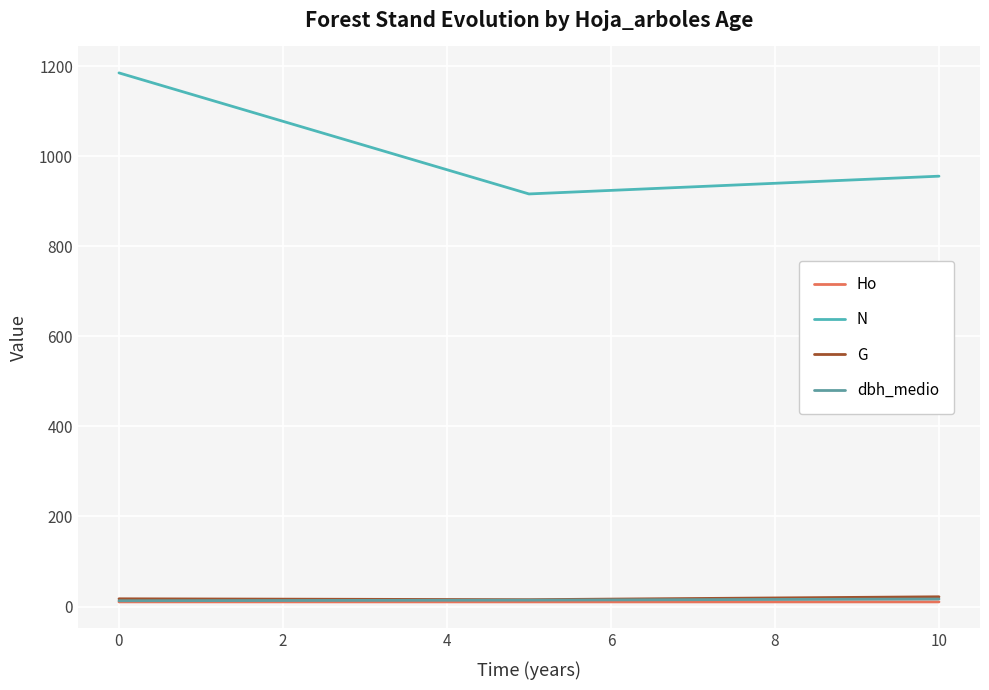

Which series has the largest total across all categories?

N